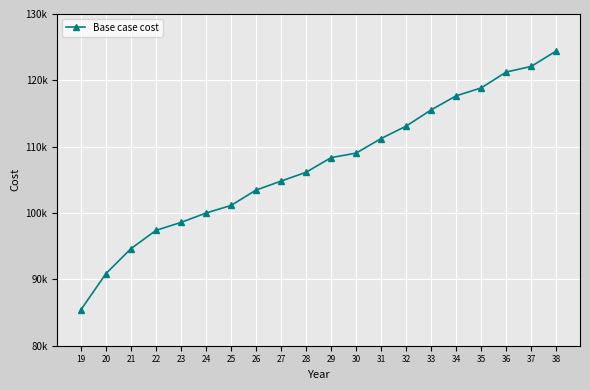

Reading right to left, what are all the values shown in this chart?

124425.0	122101.3	121249.9	118857.3	117668.3	115545.4	113097.6	111231.6	109031.1	108354.2	106143.3	104811.8	103461.1	101142.9	100000.3	98582.4	97386.9	94629.5	90863.0	85418.6